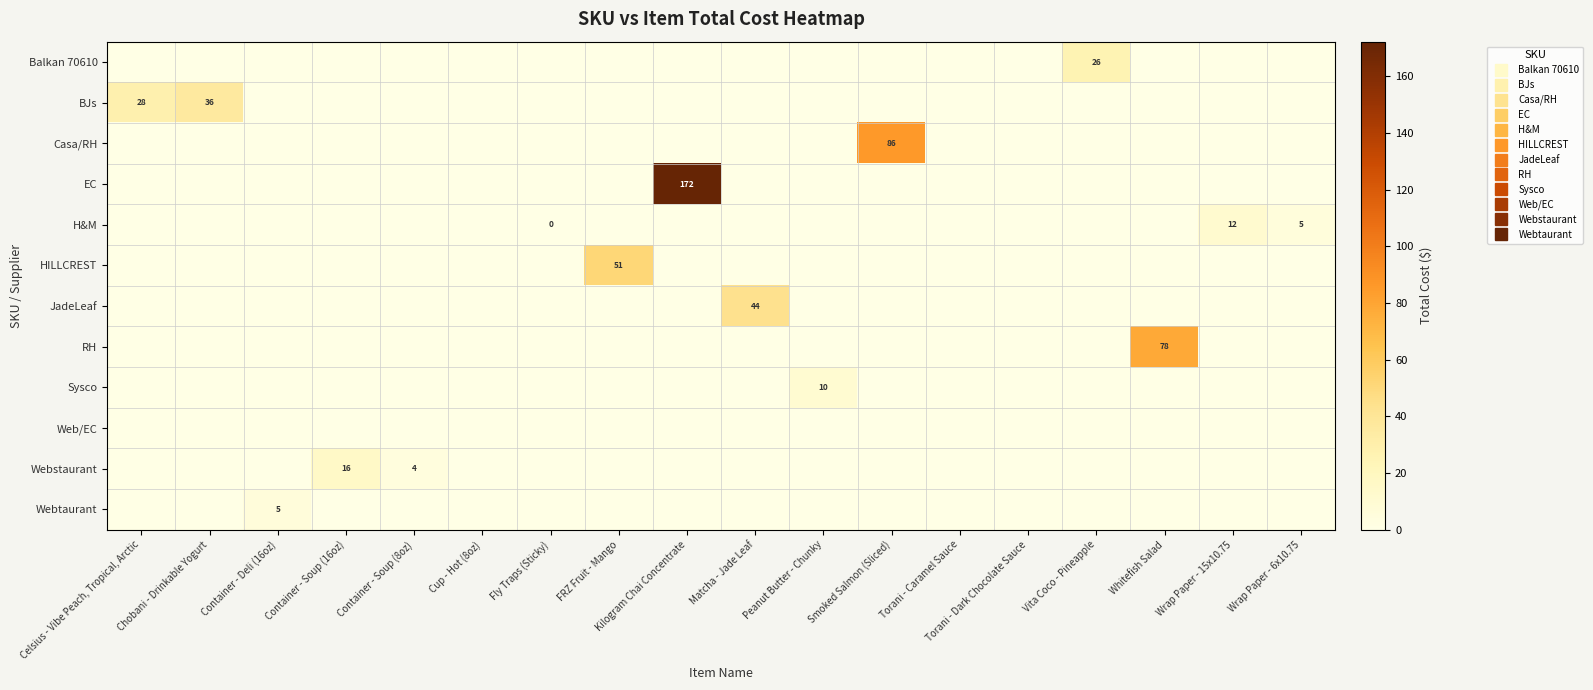

Which has a higher value, Peanut Butter - Chunky or Celsius - Vibe Peach, Tropical, Arctic?

Peanut Butter - Chunky